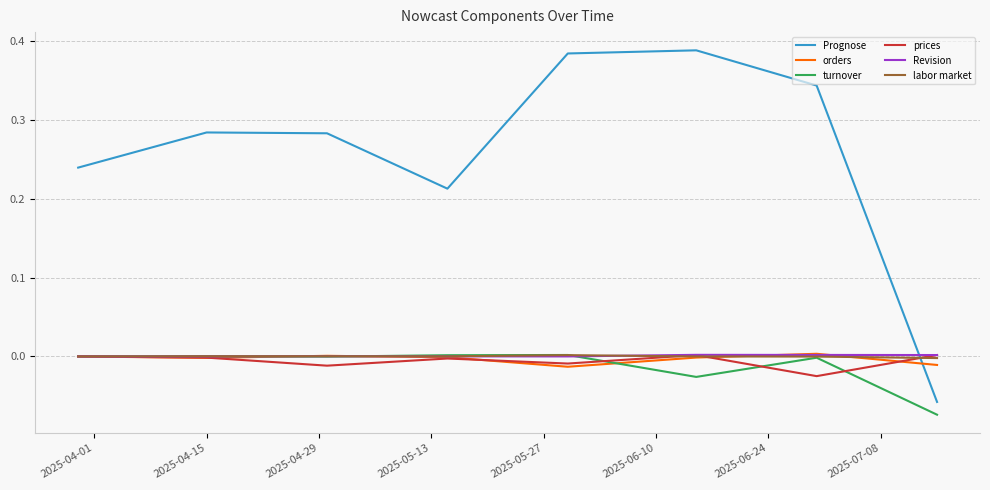

Which series has the largest total across all categories?

Prognose